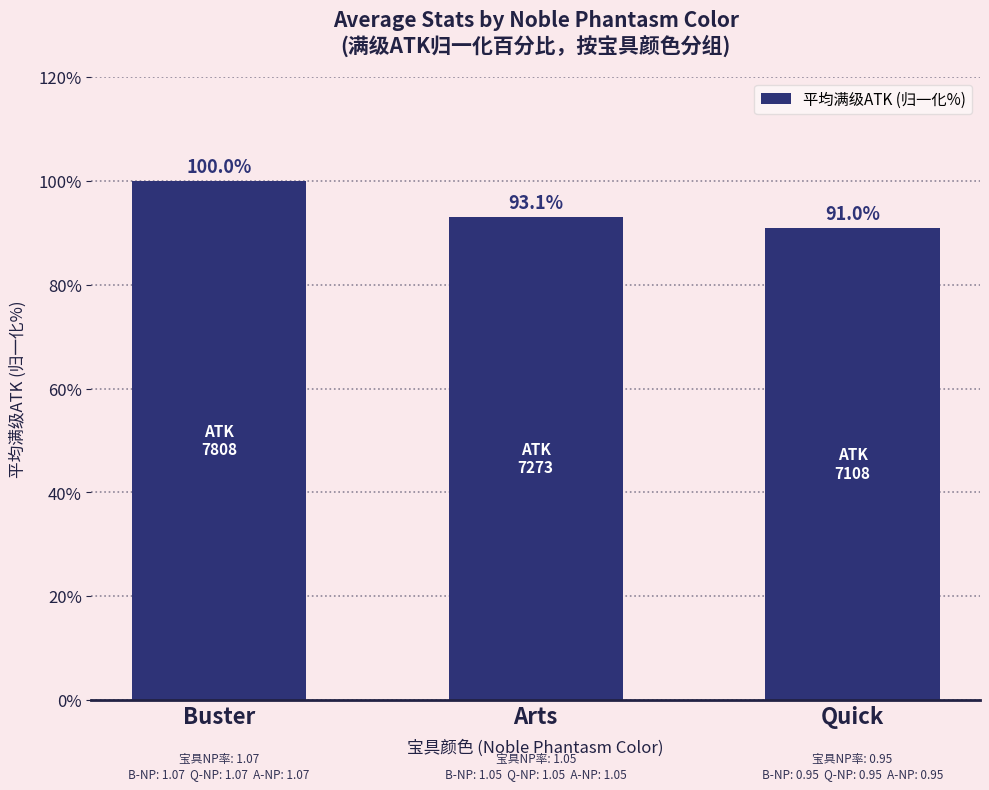

What is the difference between the maximum and minimum values?

9.0